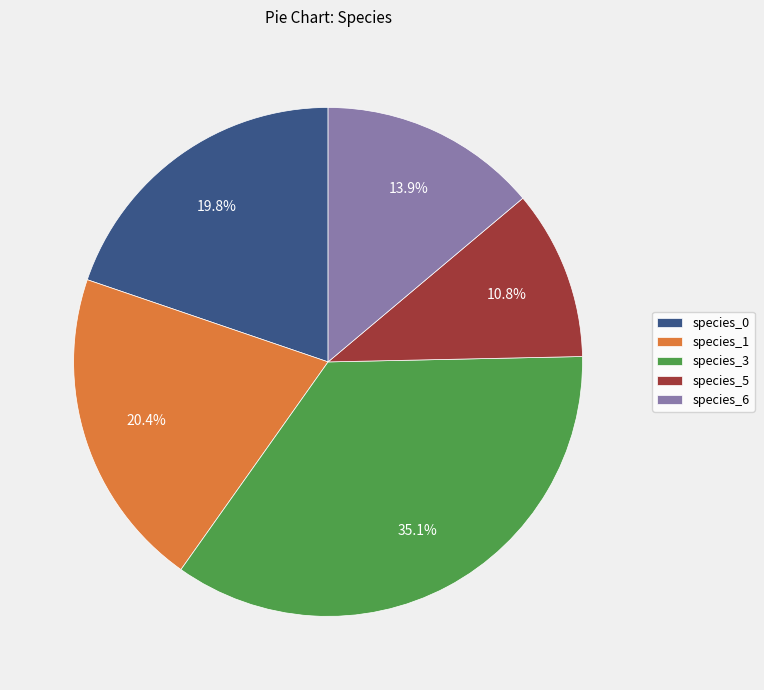

Combined, what portion of the pie is species_3 and species_0?

54.9%